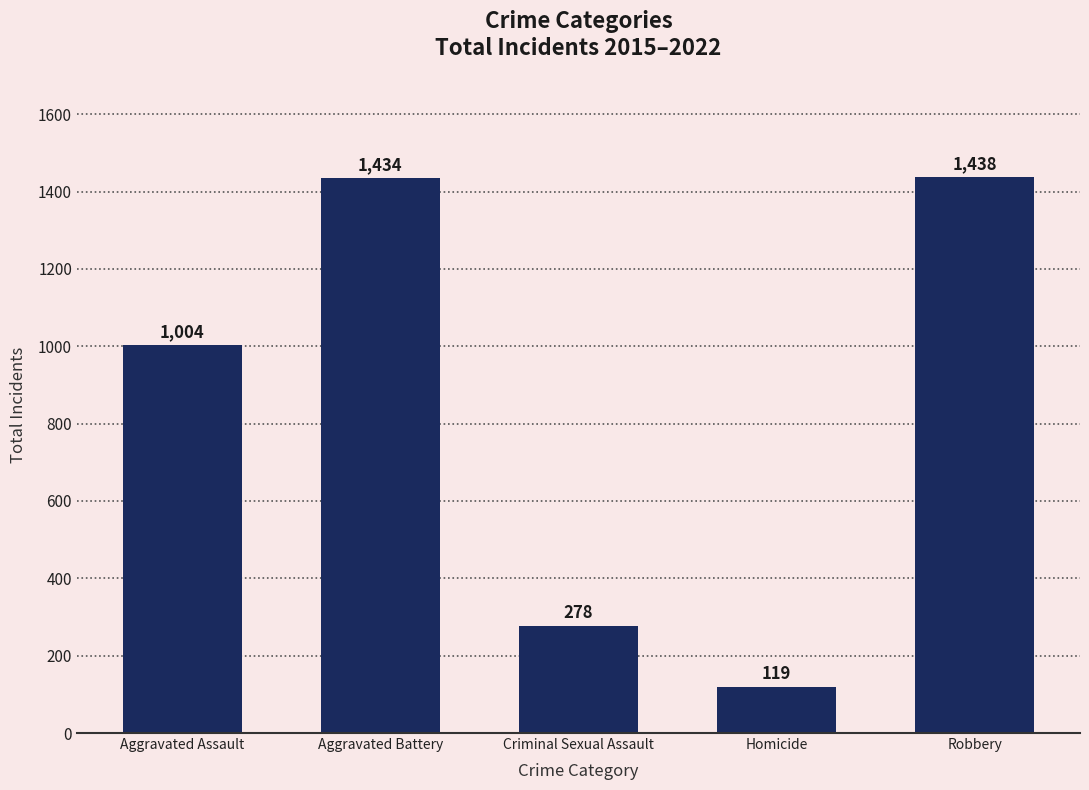

What is the average value?

855